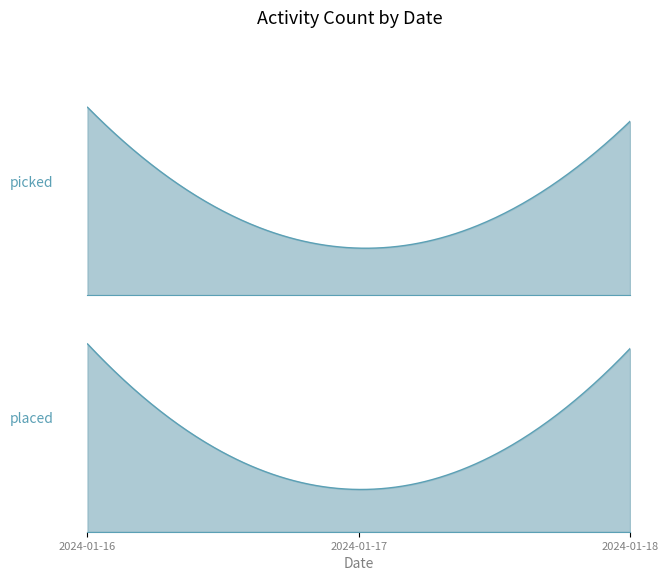

Between 2024-01-18 and 2024-01-16, which is larger?

2024-01-16